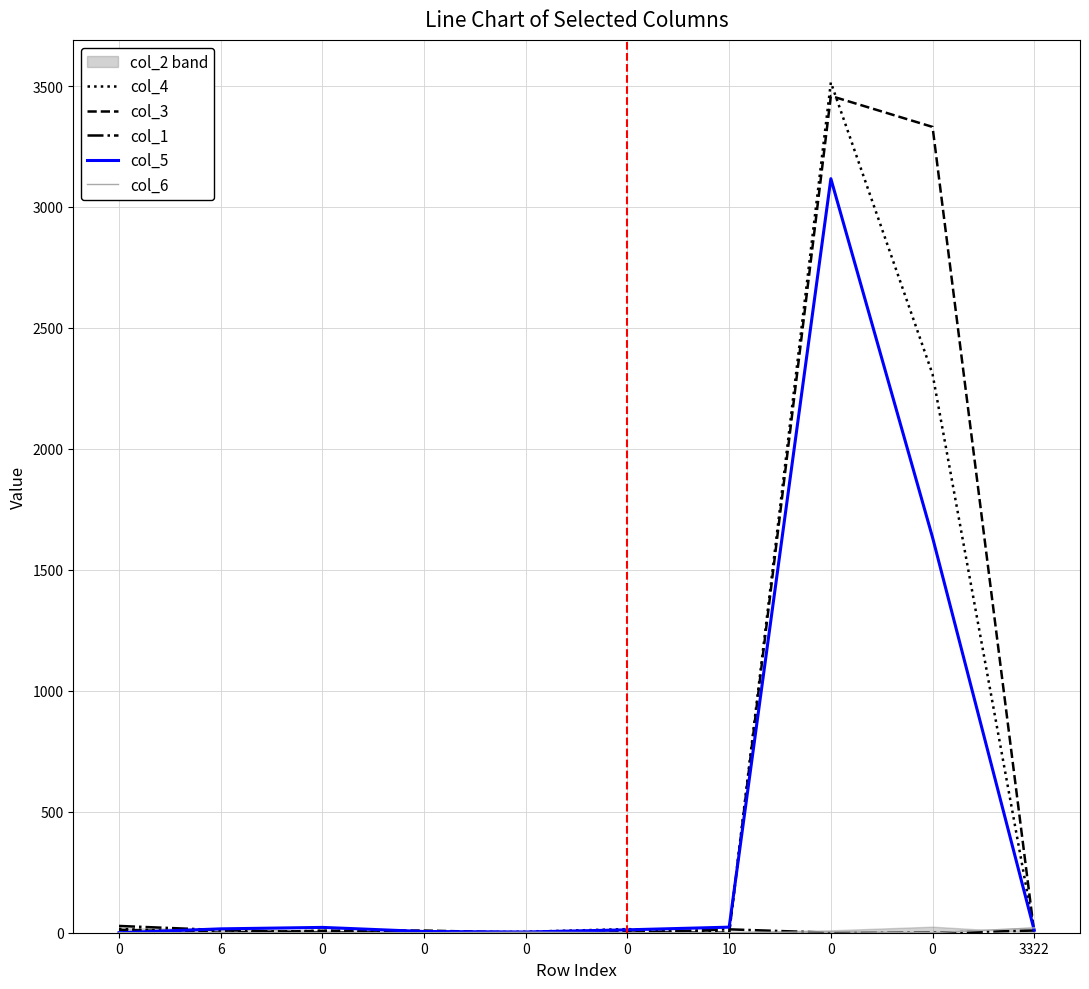

At how many categories does at least one series exceed 2932?

2